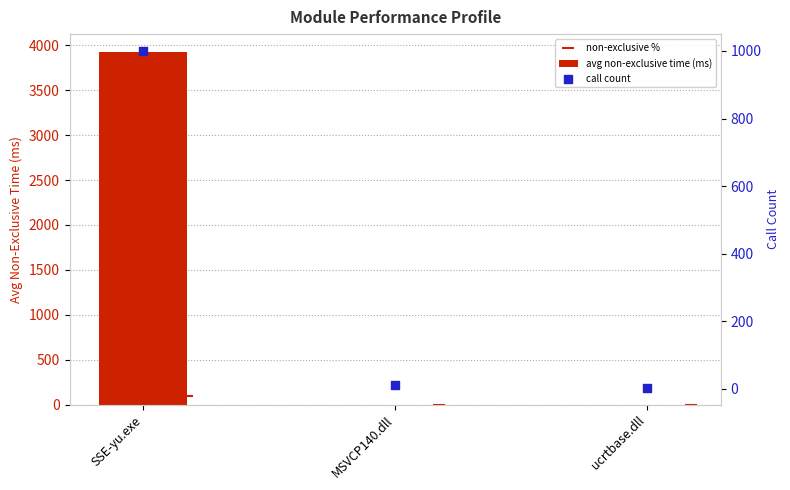

At how many categories does at least one series exceed 984?

1